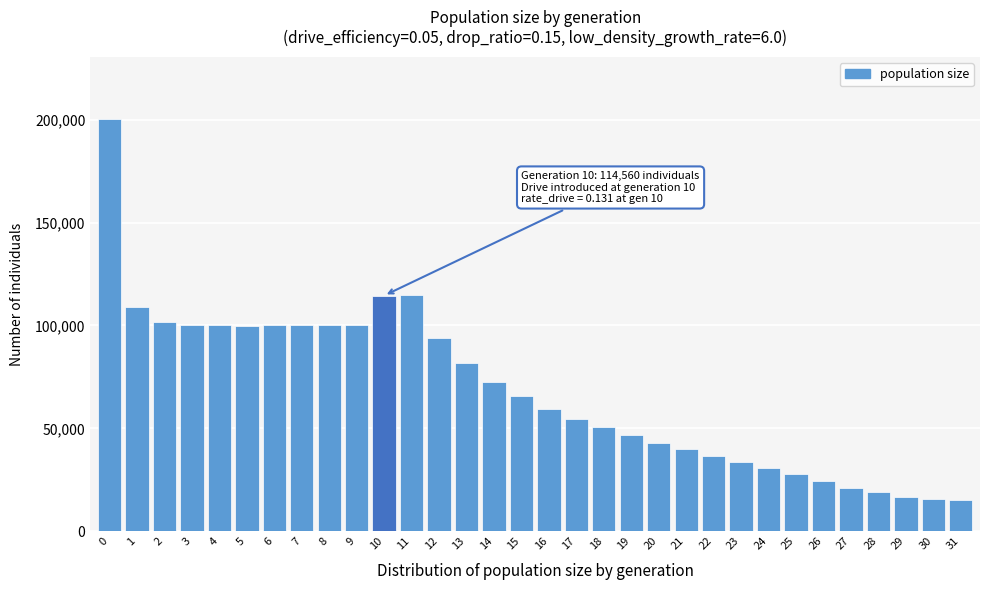

What is the difference between the second highest and second lowest values?

99378